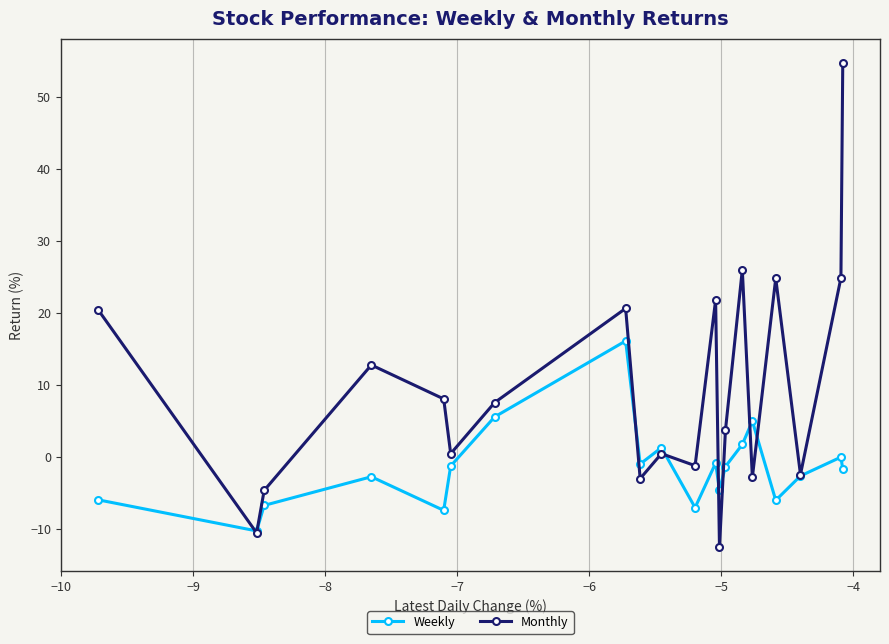

What is the value of the Monthly point at the 11th from the left?

-1.2